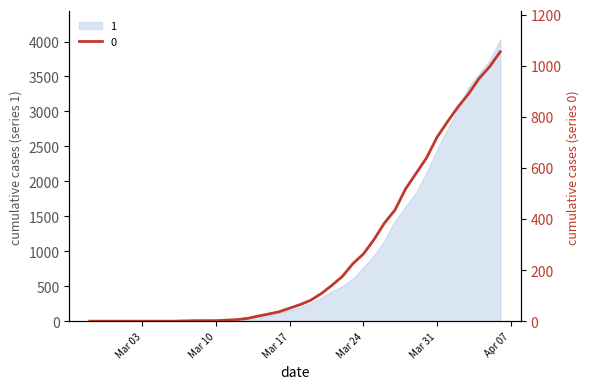

Where does the 1 series first go above 204?

2020-03-19